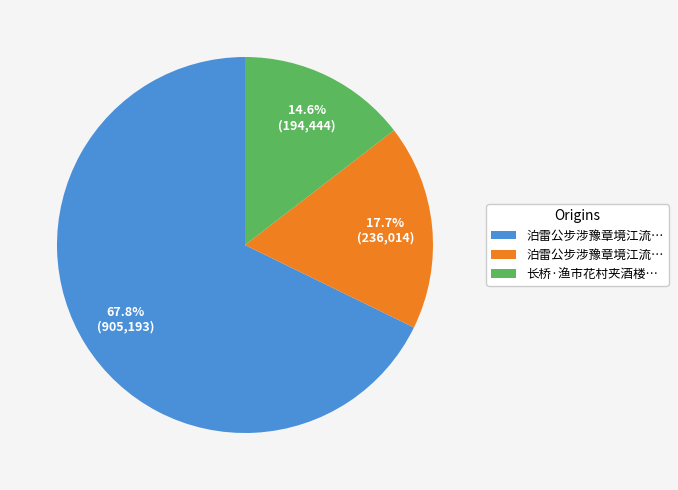

Is there a majority slice in this chart?

Yes